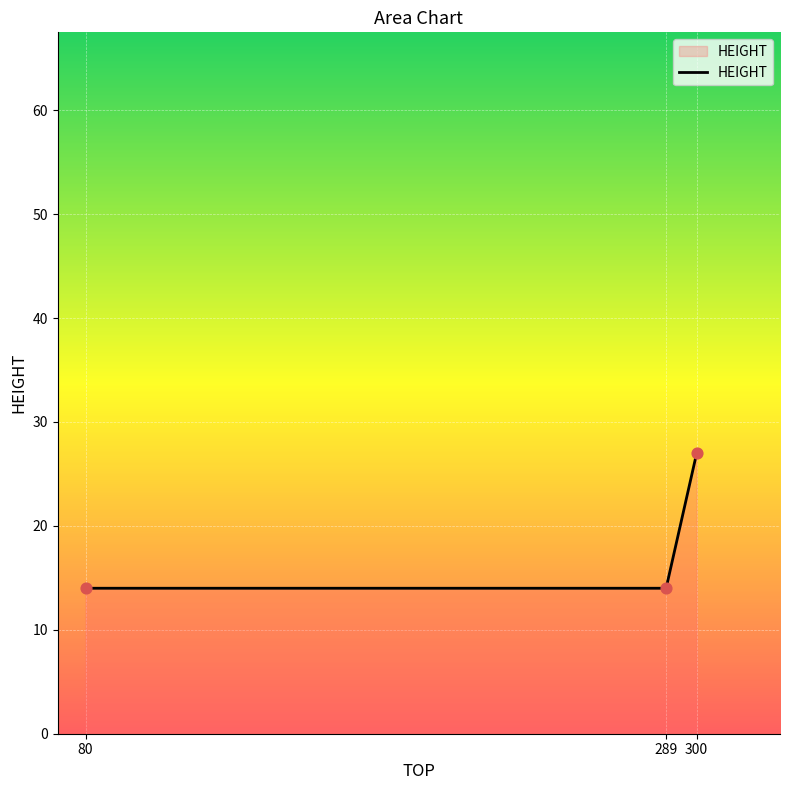

Between 300 and 289, which is larger?

300